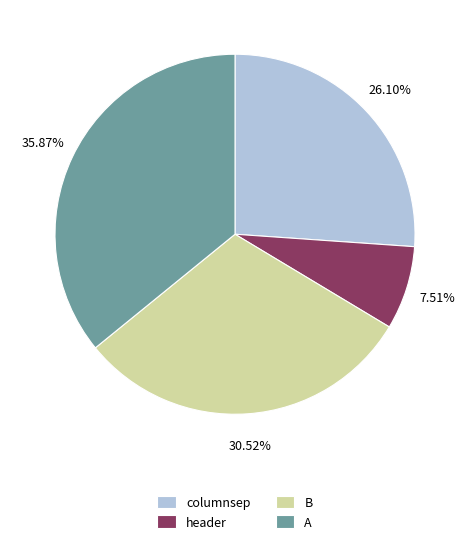

How many slices are in this pie chart?

4